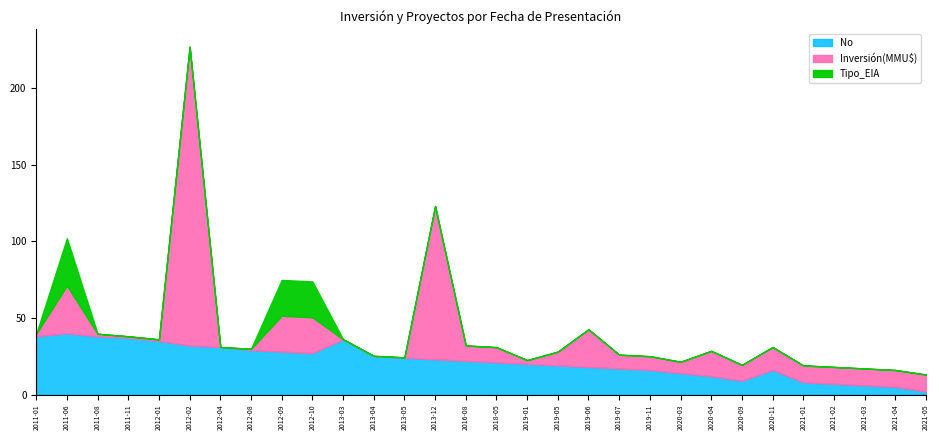

At which label does Tipo_EIA reach its minimum?

2011-01